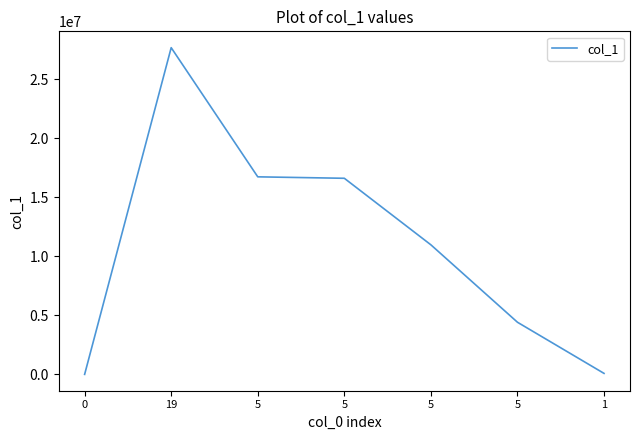

How many series are shown in this chart?

1